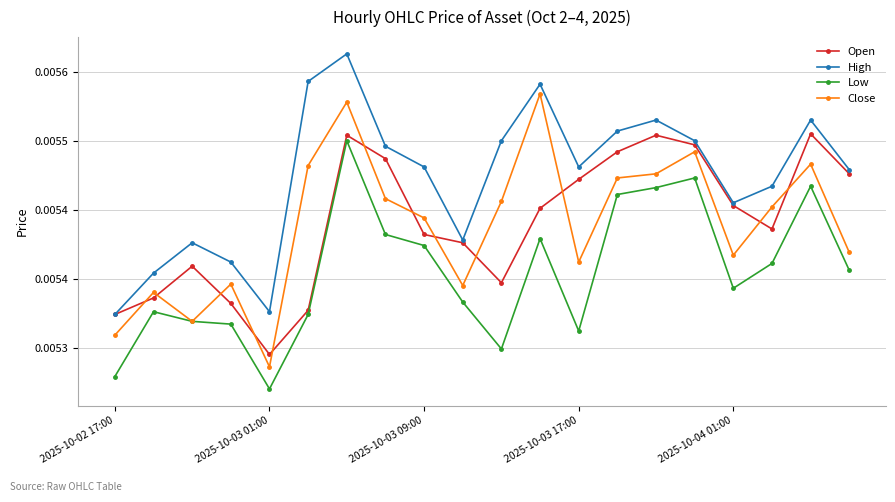

At which label does Open reach its minimum?

2025-10-03 01:00